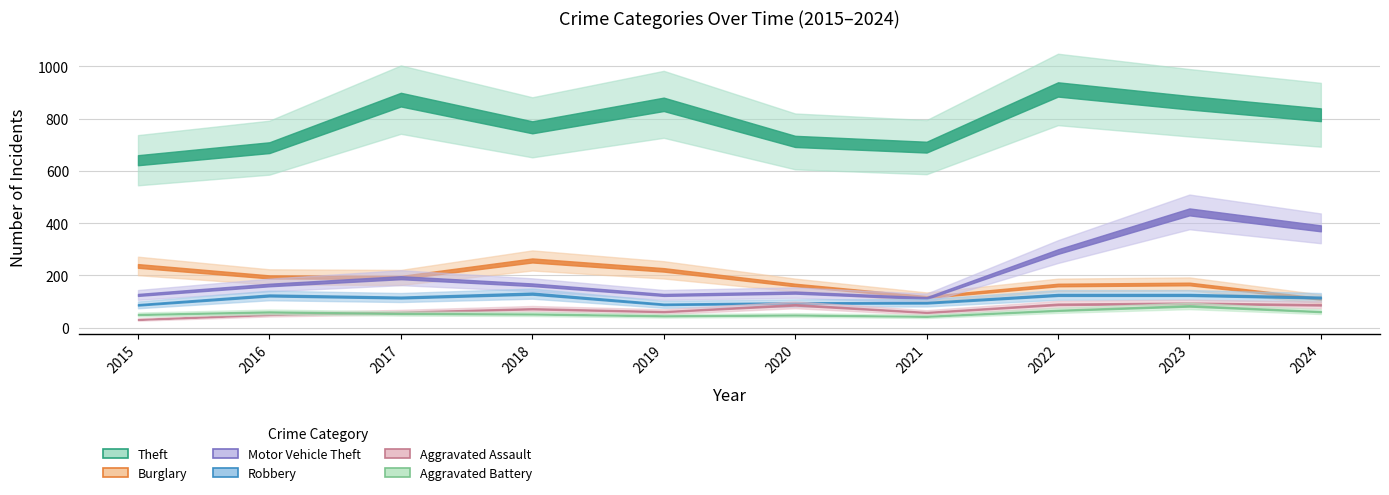

At 2022, list the series in order from largest to smallest.

Theft, Motor Vehicle Theft, Burglary, Robbery, Aggravated Assault, Aggravated Battery